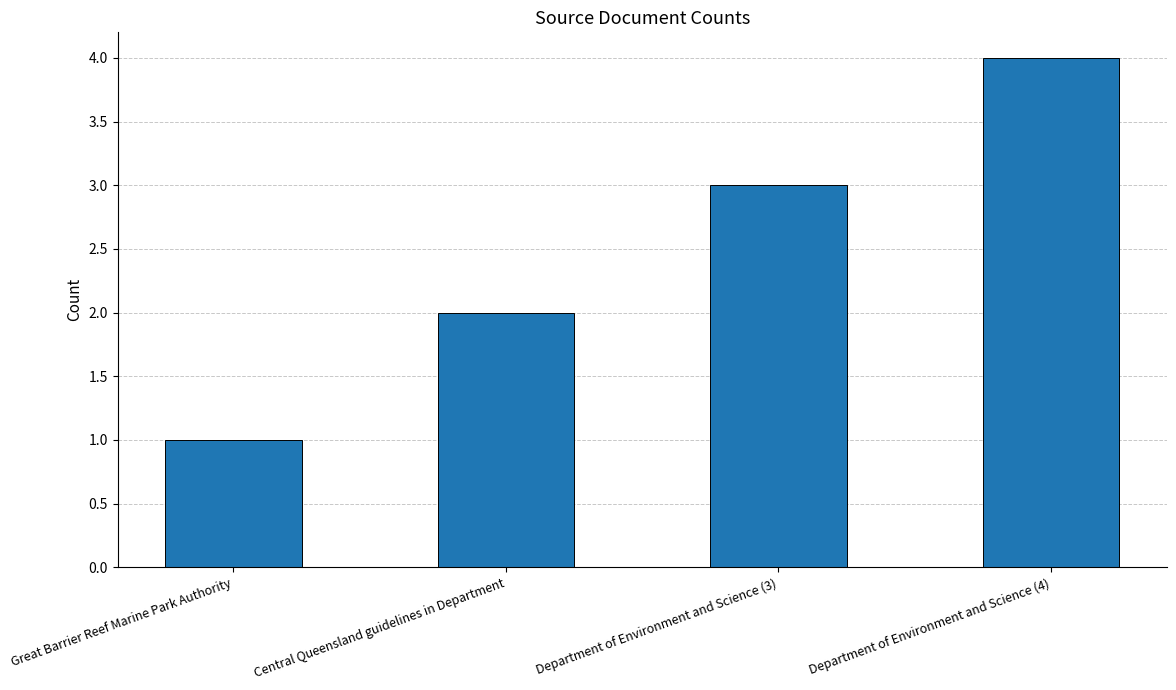

What is the change in value from Great Barrier Reef Marine Park Authority to Department of Environment and Science (3)?

+2